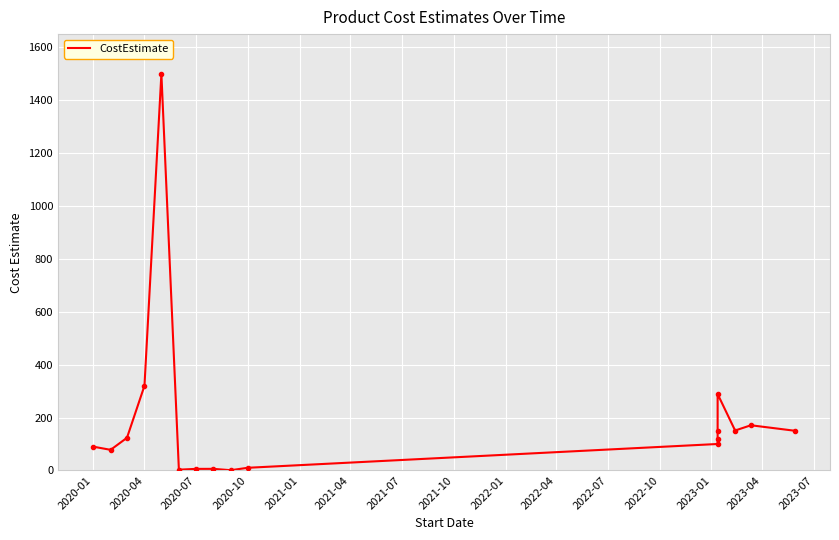

The value at 2023-07 is 151.0. True or false?

True